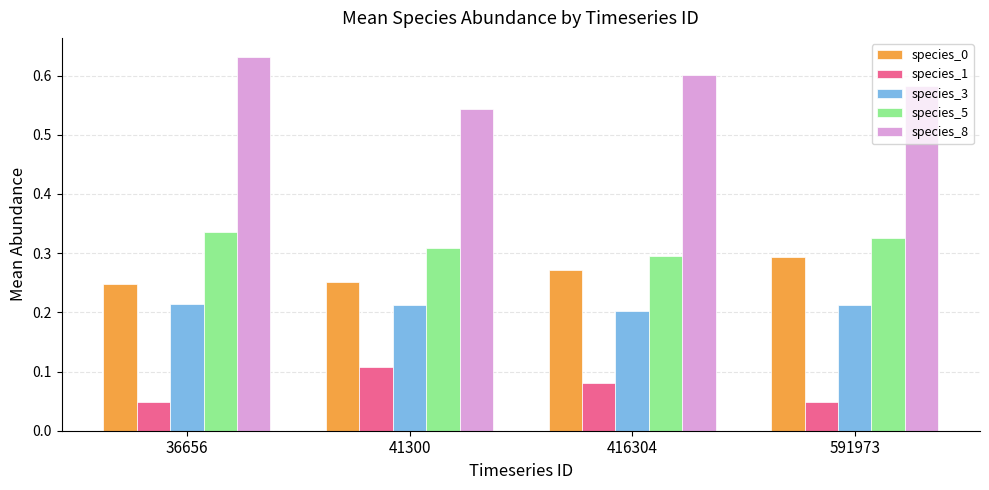

Is it true that species_8 equals 0.9 at 41300?

False